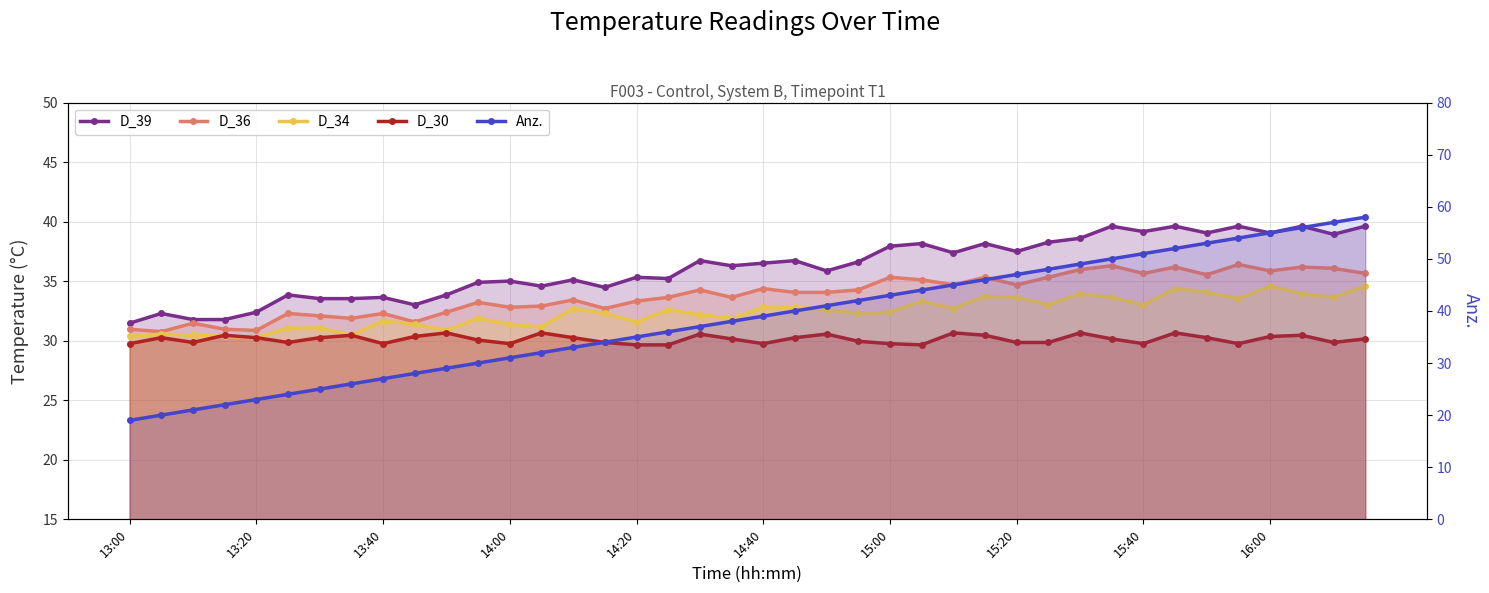

What is the sum of all D_34 values?

1294.8